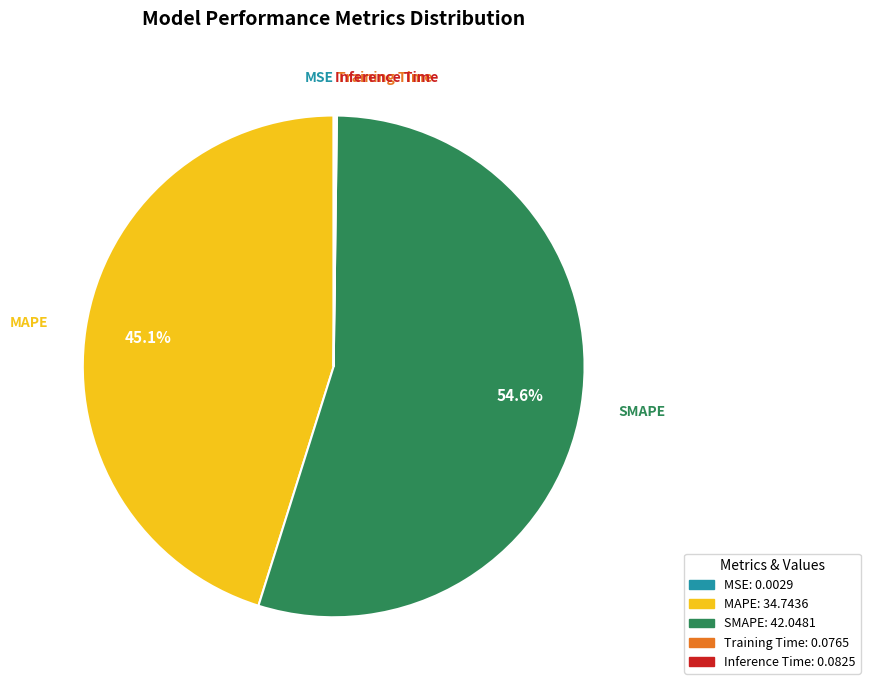

Which category has the biggest portion of the pie?

SMAPE